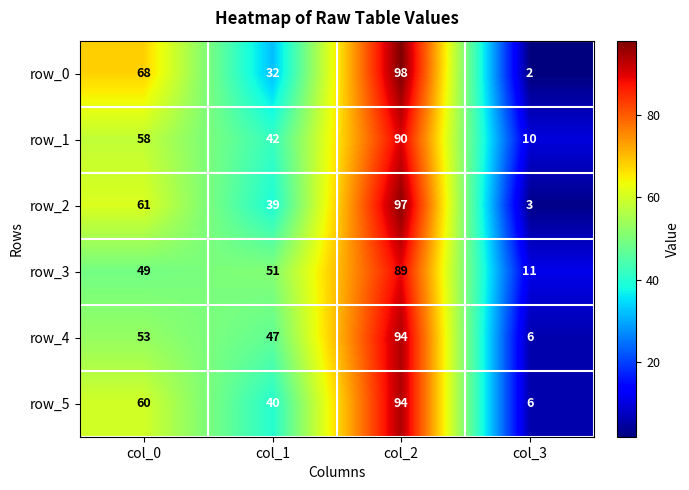

Read the row_5 value at col_0, to the nearest 5.

60